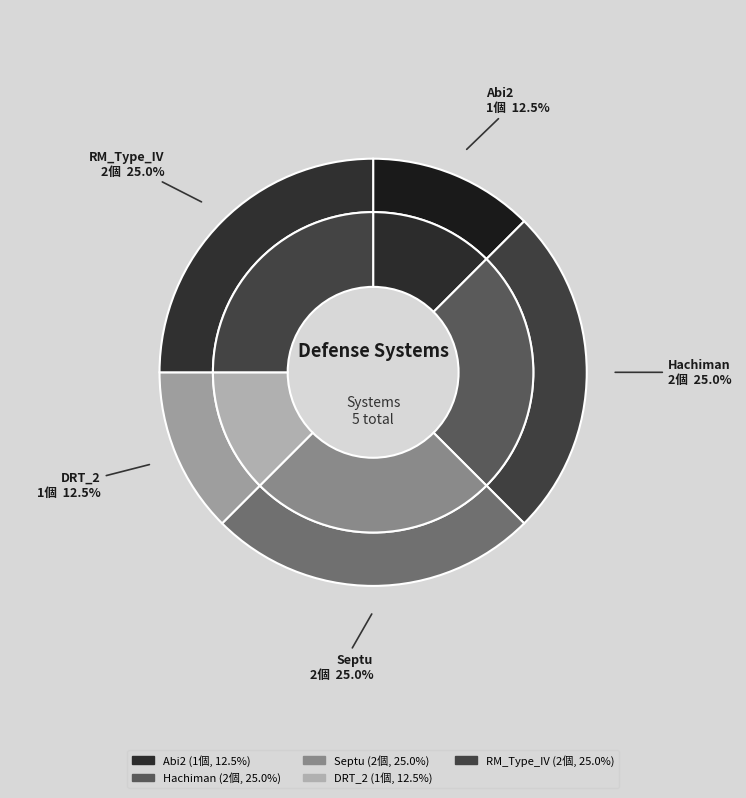

To the nearest percent, what is the combined percentage of Abi2 and RM_Type_IV?

38%